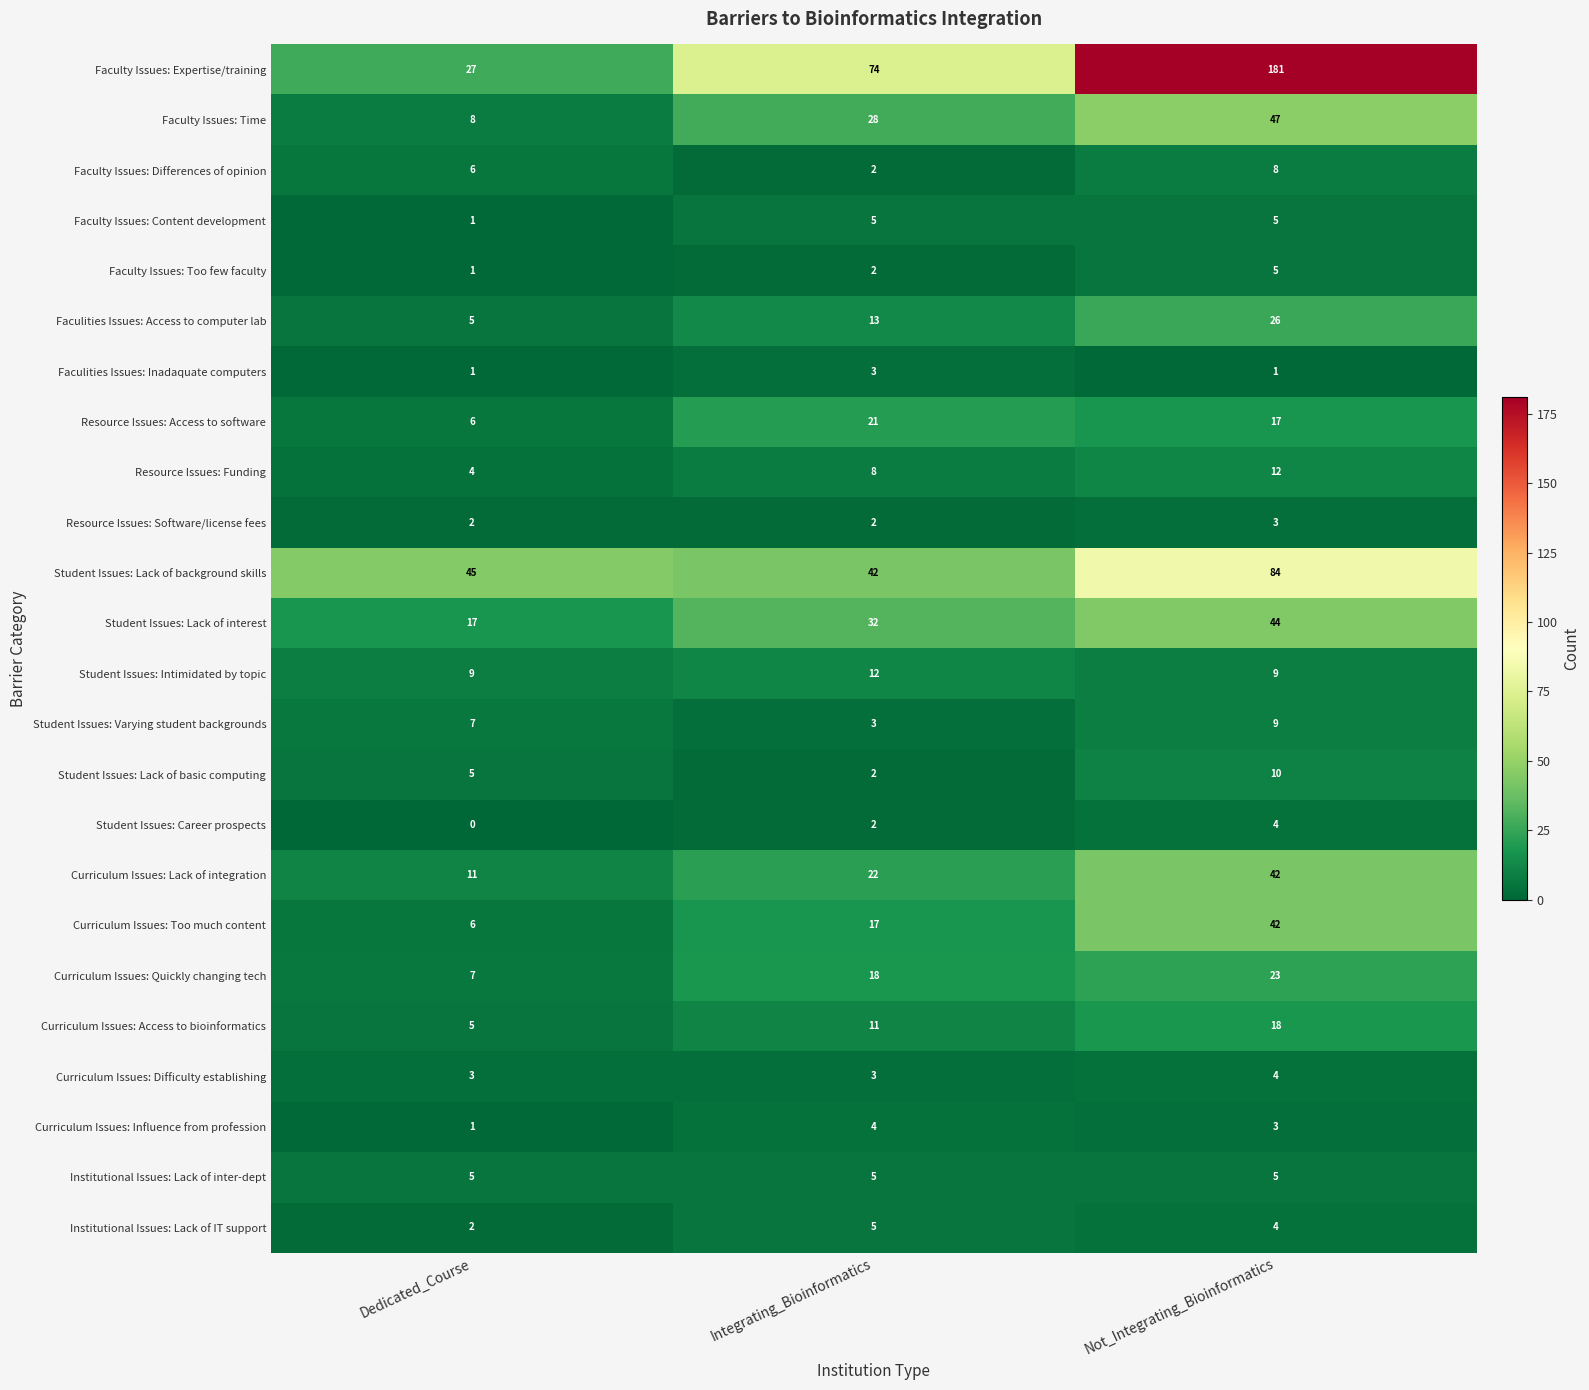

Which series has the largest range (max minus min)?

Faculty Issues: Expertise/training